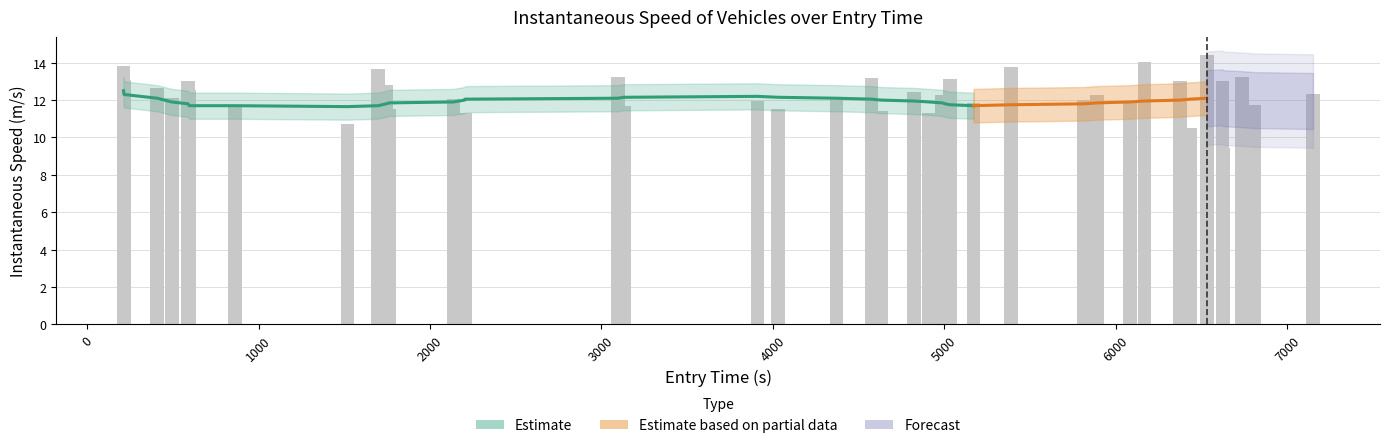

What is the greatest value displayed?

14.4